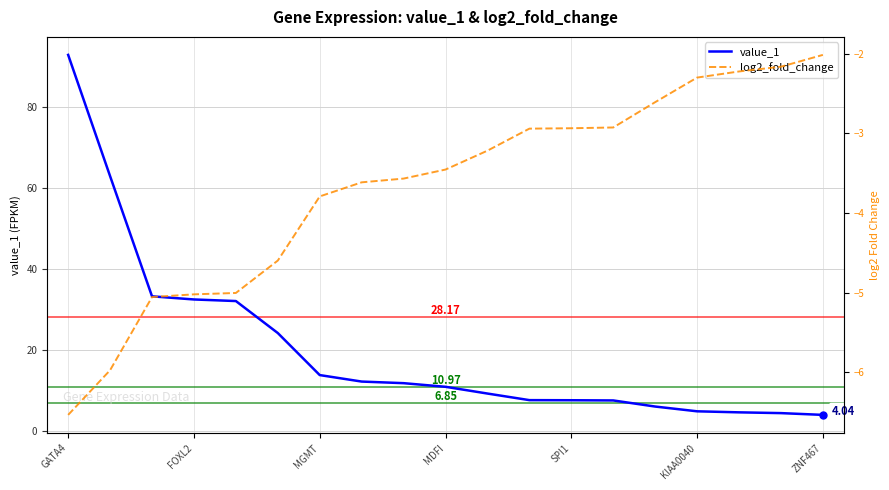

Which series has the widest spread of values?

value_1